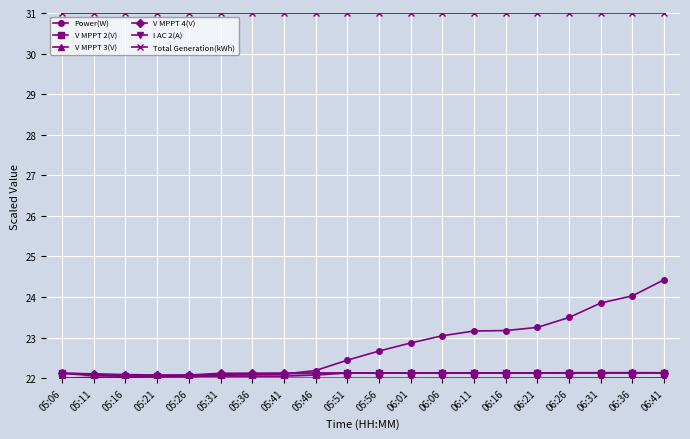

What is the greatest value displayed?

31.0